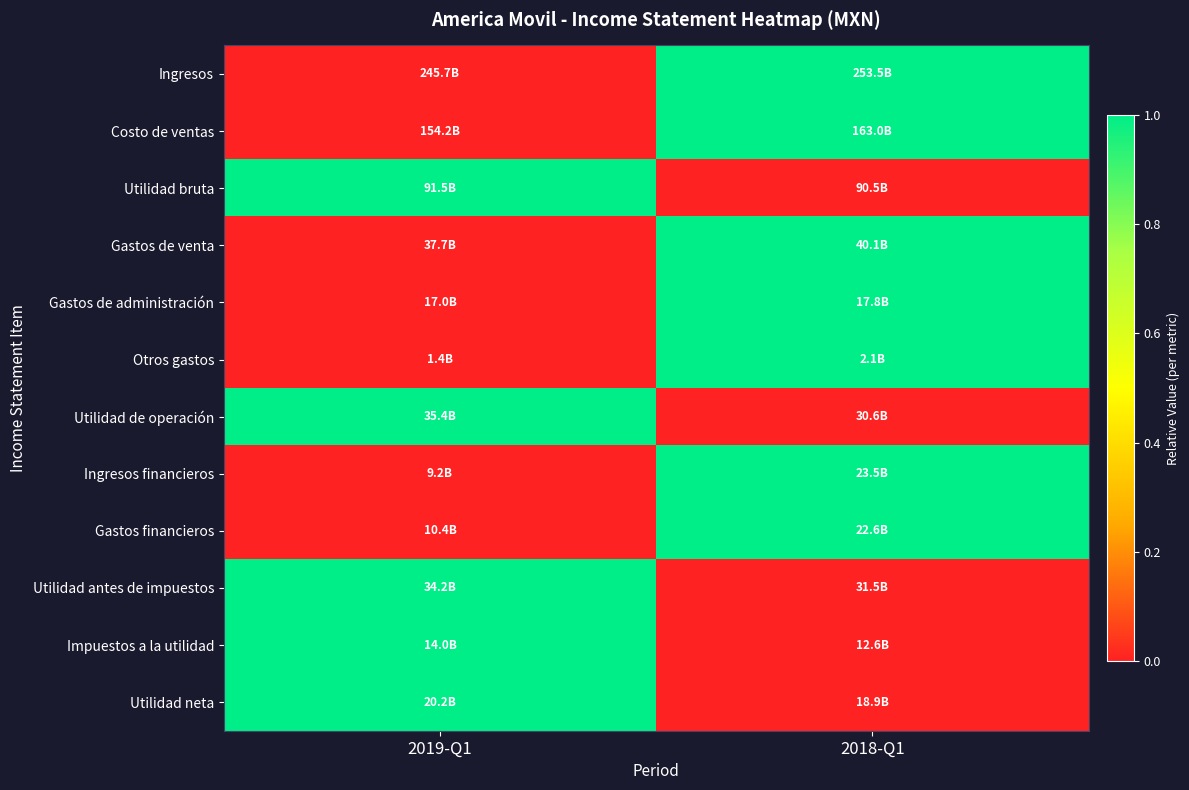

Between 2019-Q1 and 2018-Q1, which is larger?

2018-Q1